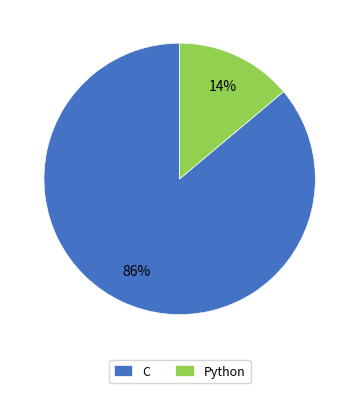

Between C and Python, which is larger?

C